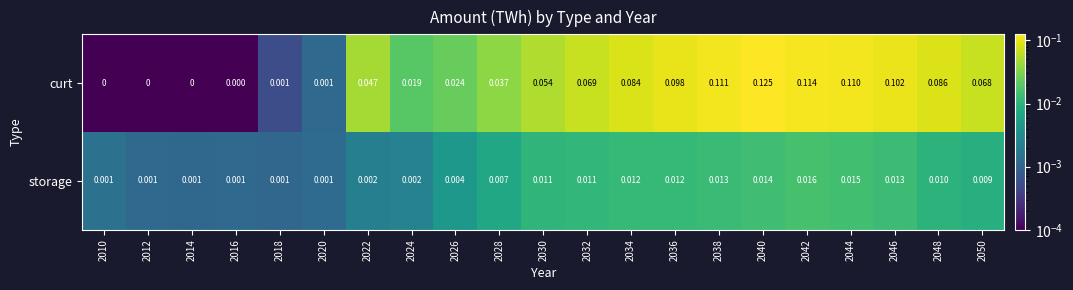

Which series has the largest total across all categories?

curt